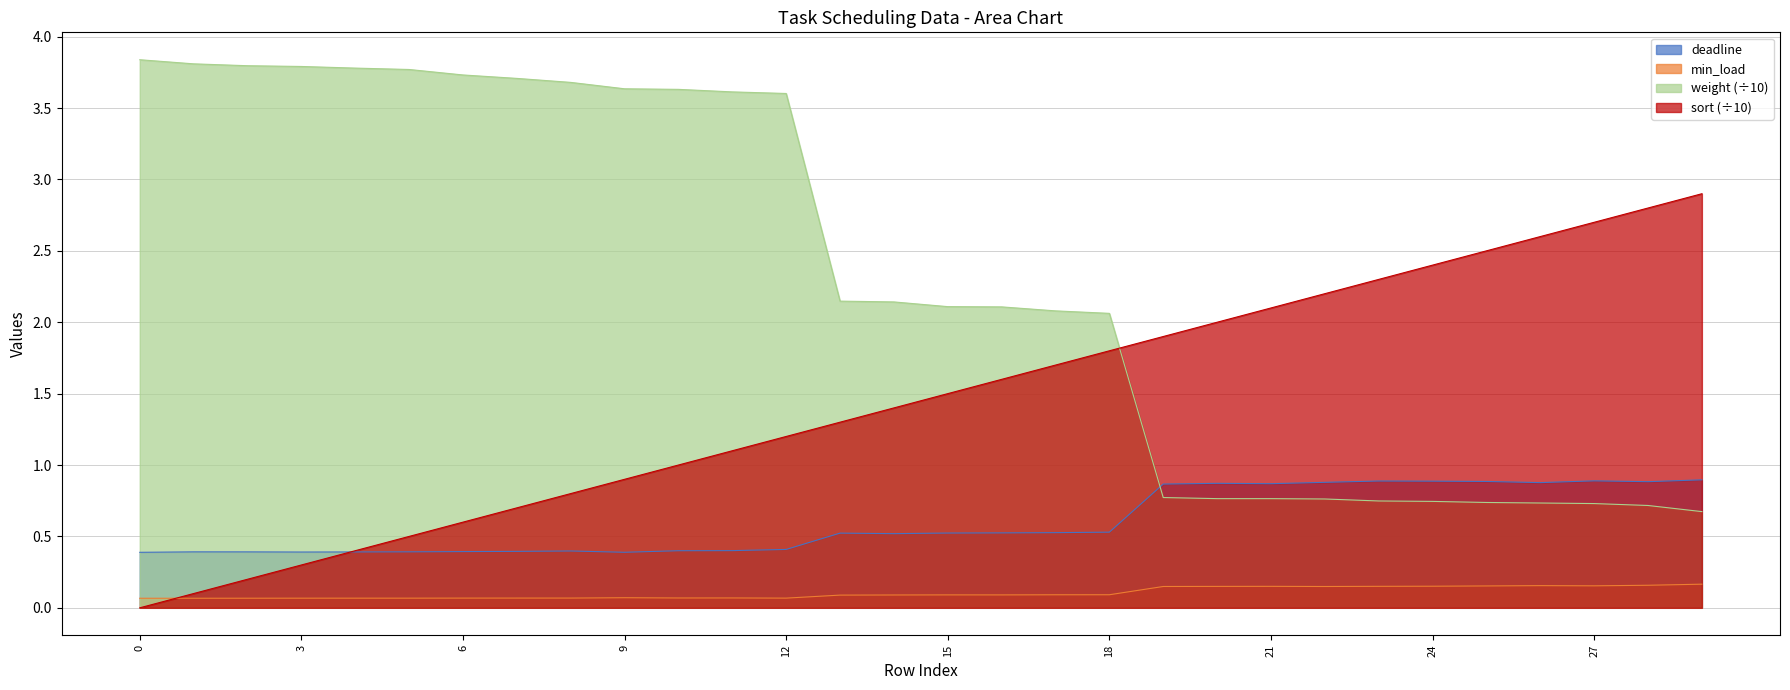

True or false: sort and min_load cross at least once.

True